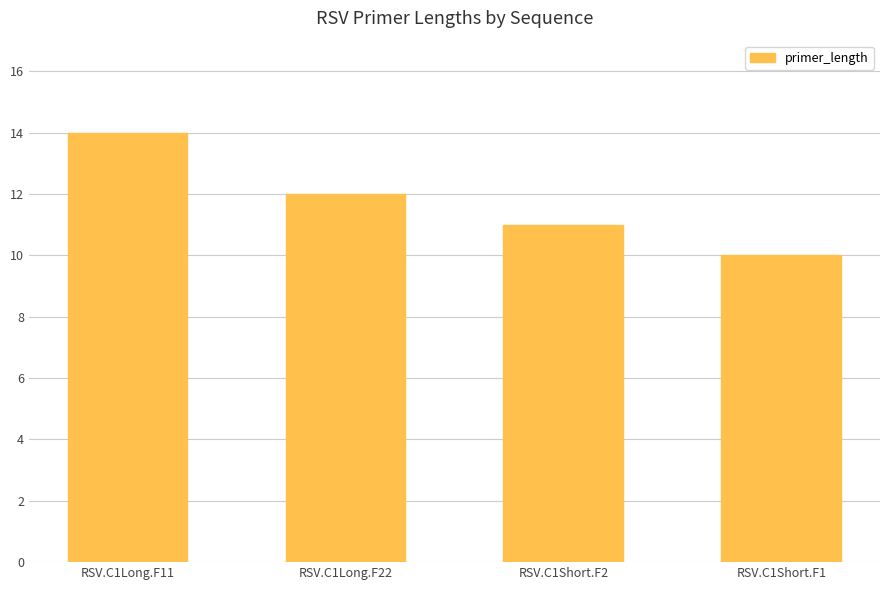

What is the ratio of the value at RSV.C1Long.F11 to the value at RSV.C1Short.F2?

1.3